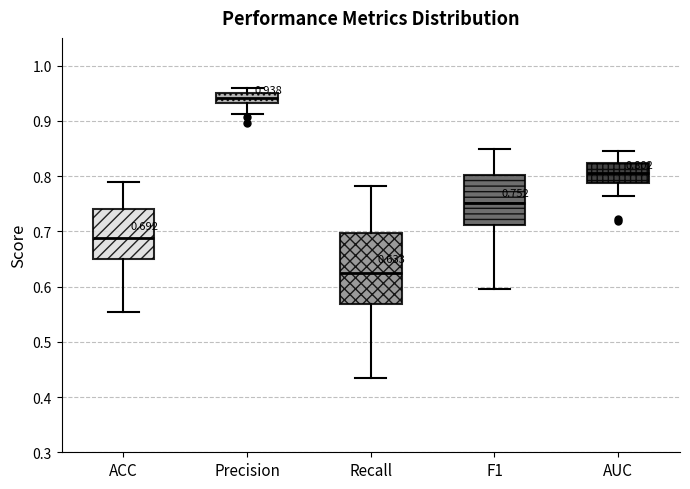

Which box is the tallest, from its lower edge to its upper edge?

Recall